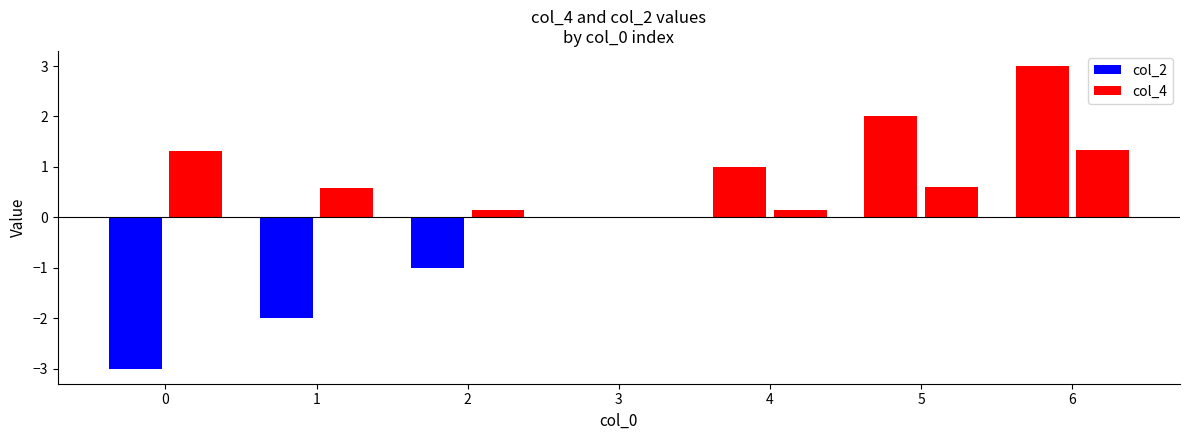

The value of col_2 at 4 is 1.0. True or false?

True